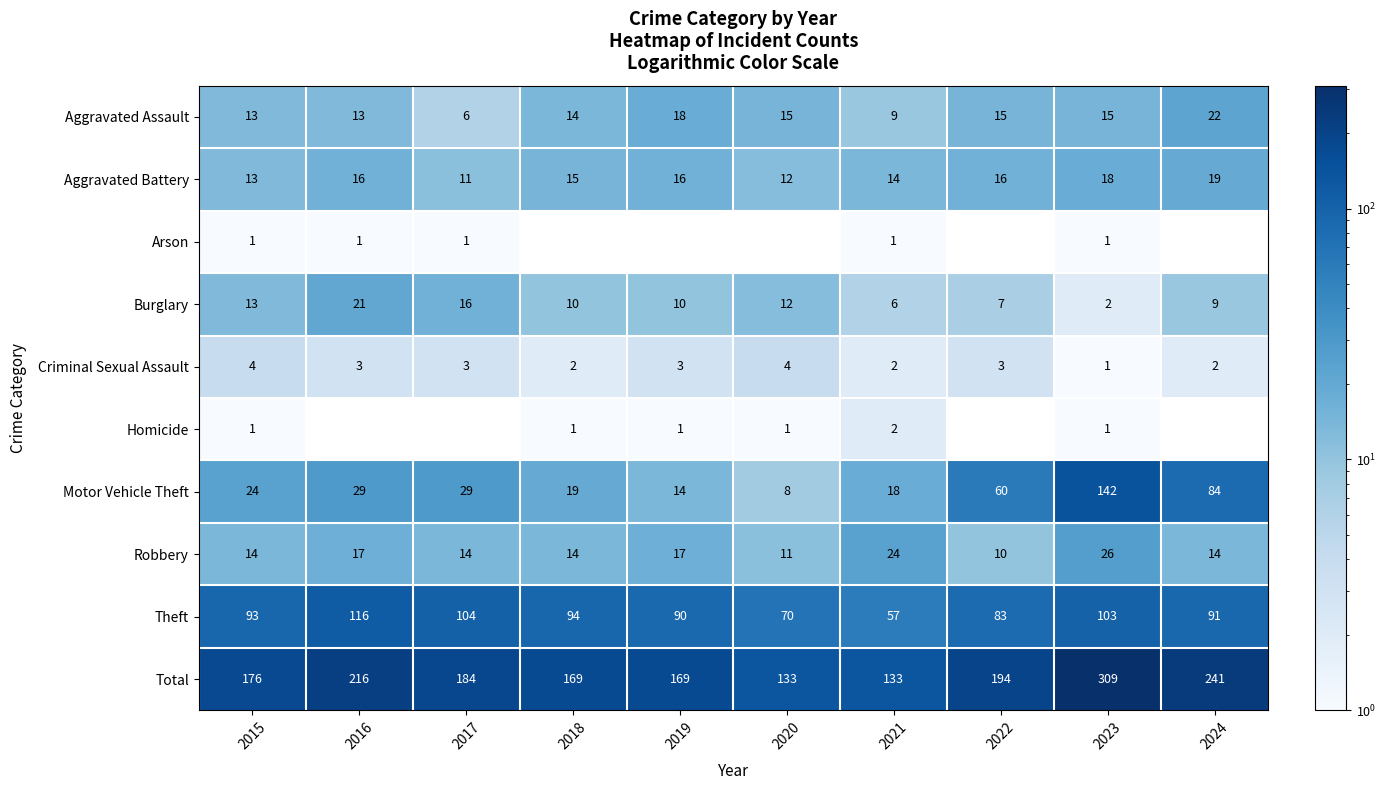

The Criminal Sexual Assault series shows 3 at 2017. True or false?

True